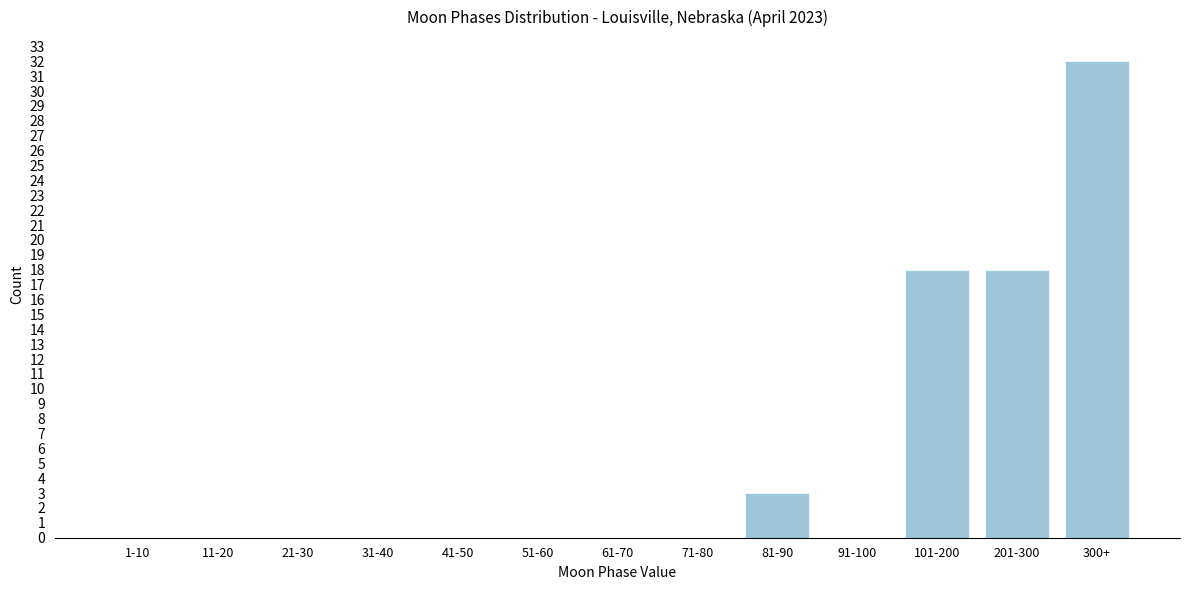

Reading left to right, list all the values displayed in this chart.

1-10=0	11-20=0	21-30=0	31-40=0	41-50=0	51-60=0	61-70=0	71-80=0	81-90=3	91-100=0	101-200=18	201-300=18	300+=32